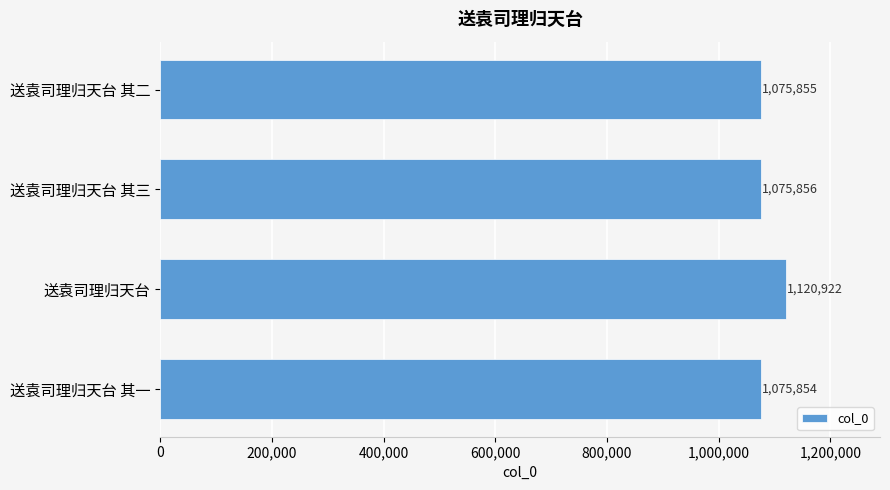

At which category does the chart reach its peak across all series?

送袁司理归天台